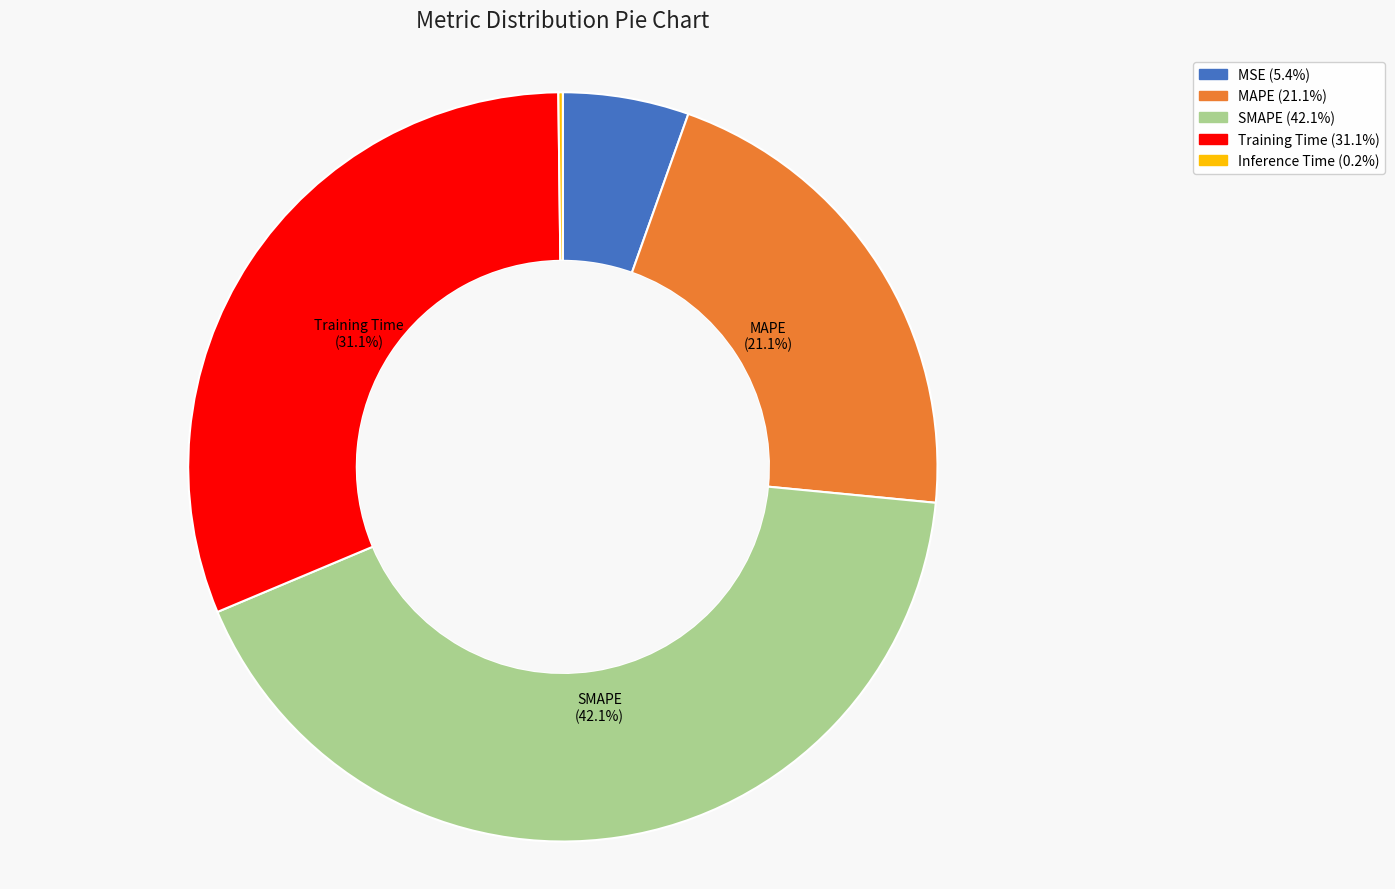

To the nearest percent, what is the difference between the MSE and Training Time slice percentages?

26%